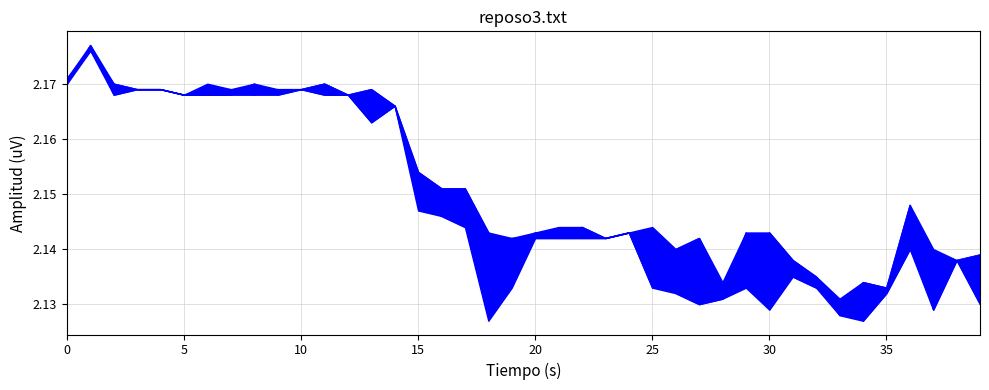

True or false: open has more than 1 interior local peaks.

True